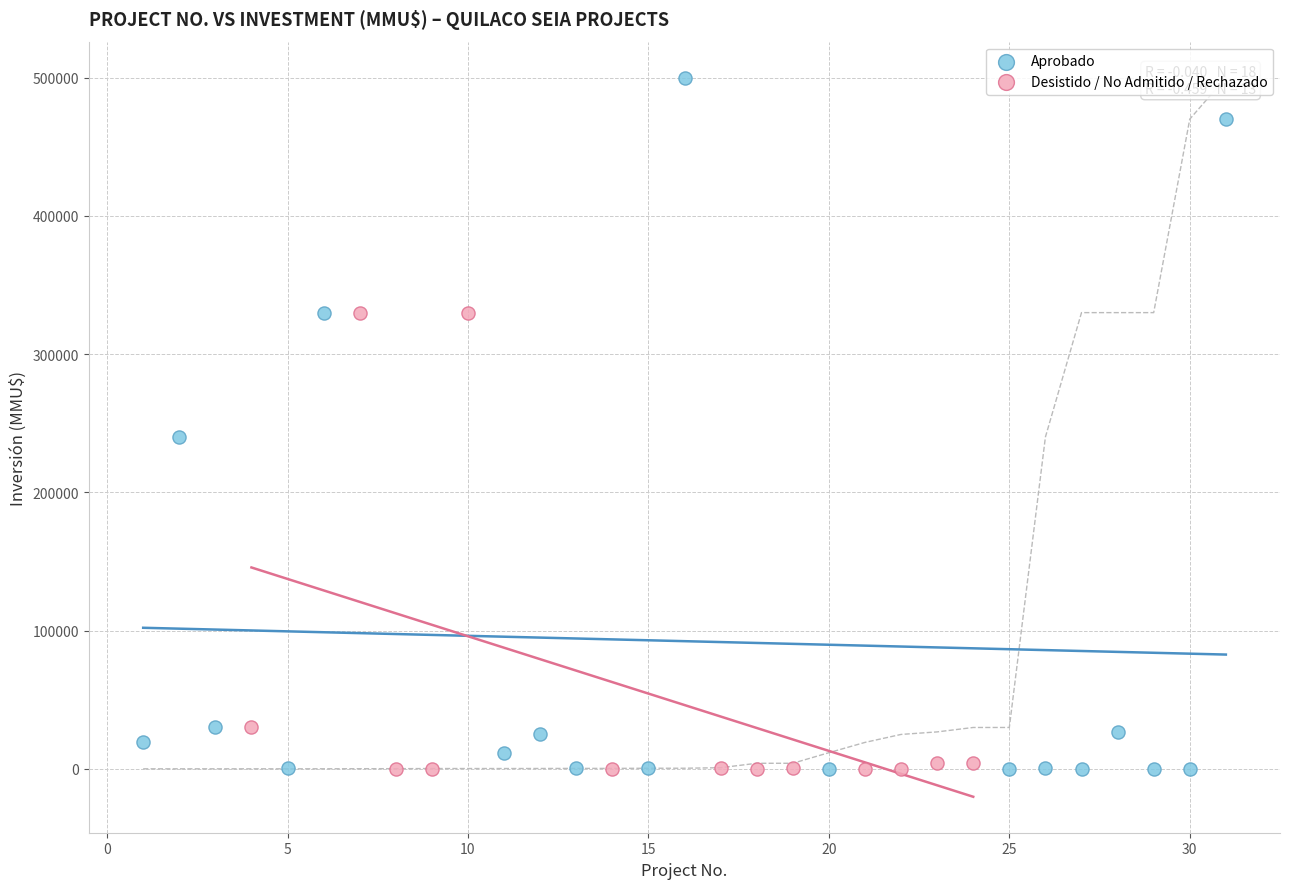

Which series has the widest spread of Y values?

Aprobado